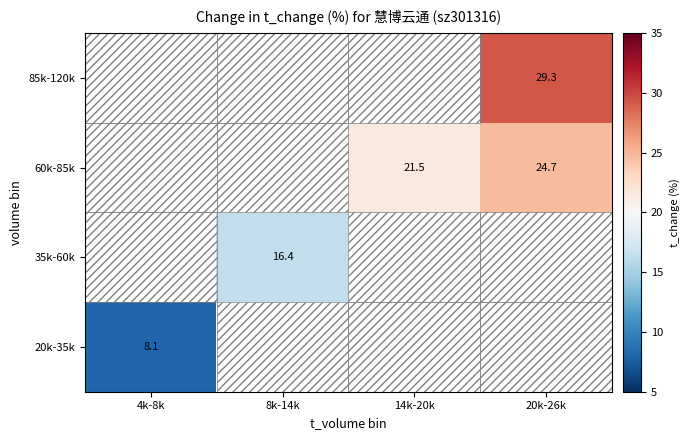

Which has a higher value, 14k-20k or 8k-14k?

8k-14k